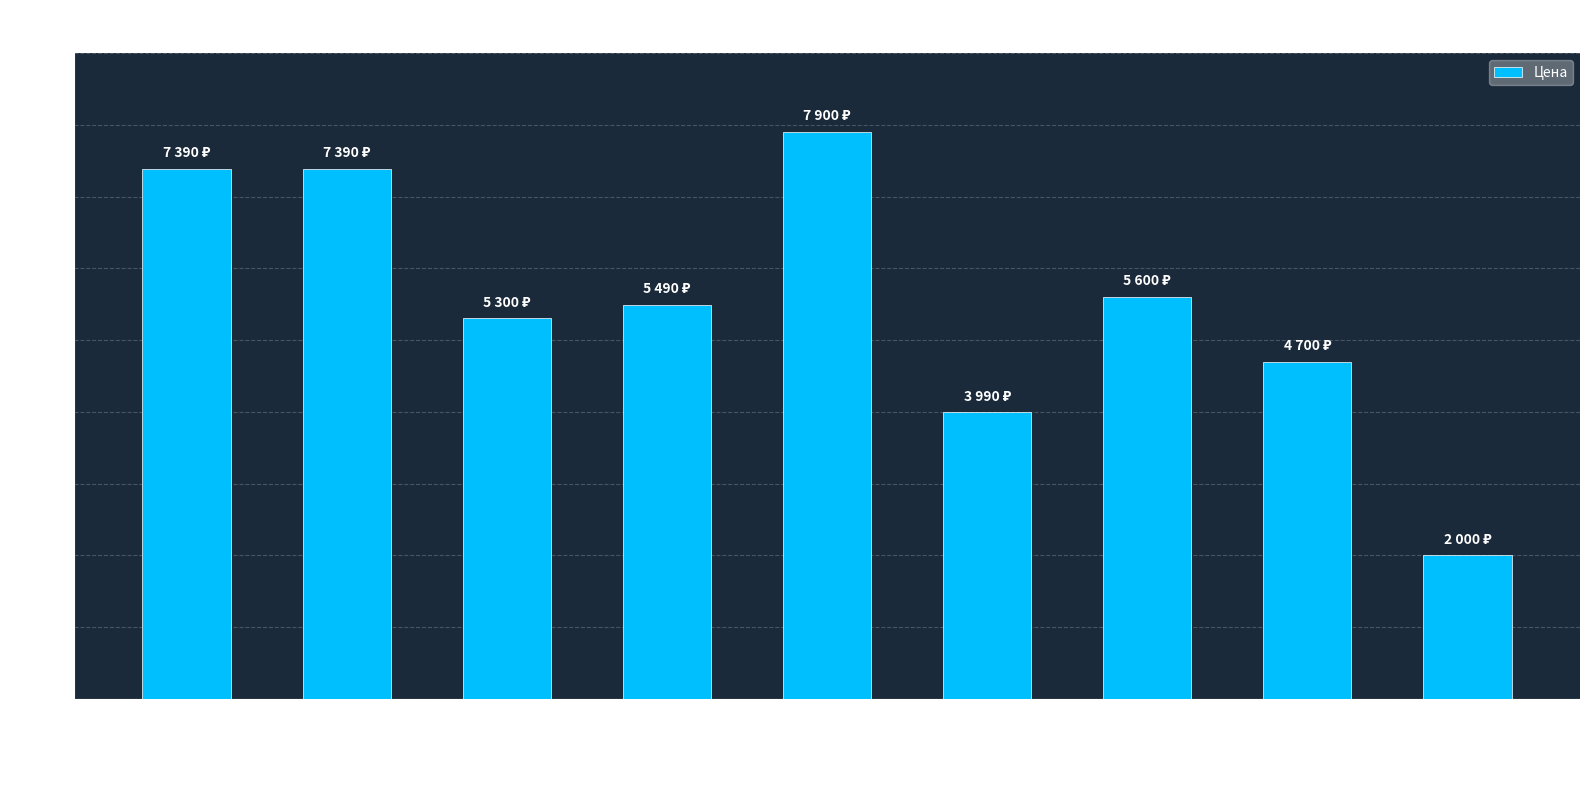

What is the difference between the values at Зубная щетка Oral-B VITALIT and Waterpik WP-100 E2 Ultra?

5390